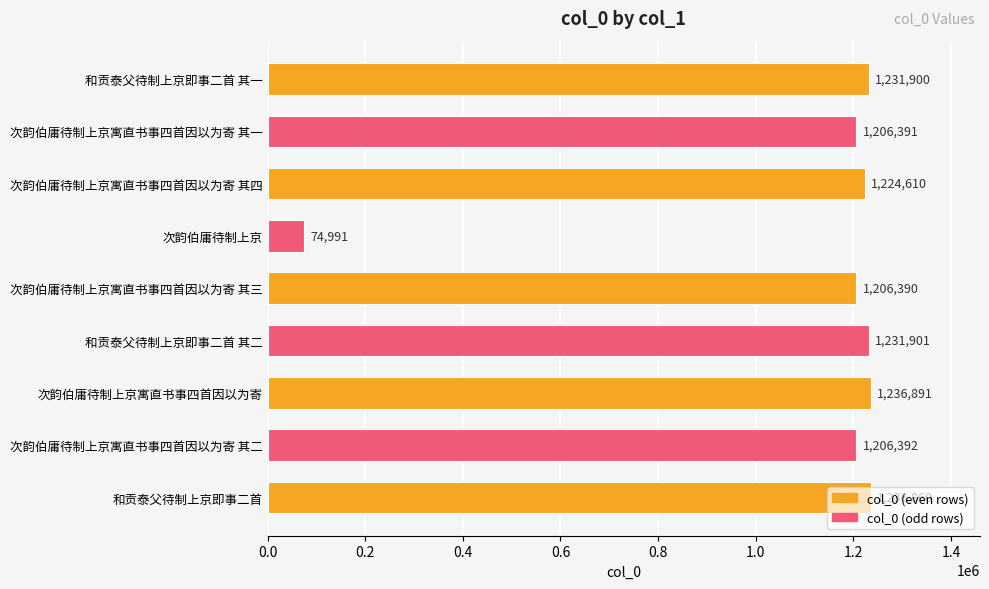

Which category has the highest value across all series?

次韵伯庸待制上京寓直书事四首因以为寄